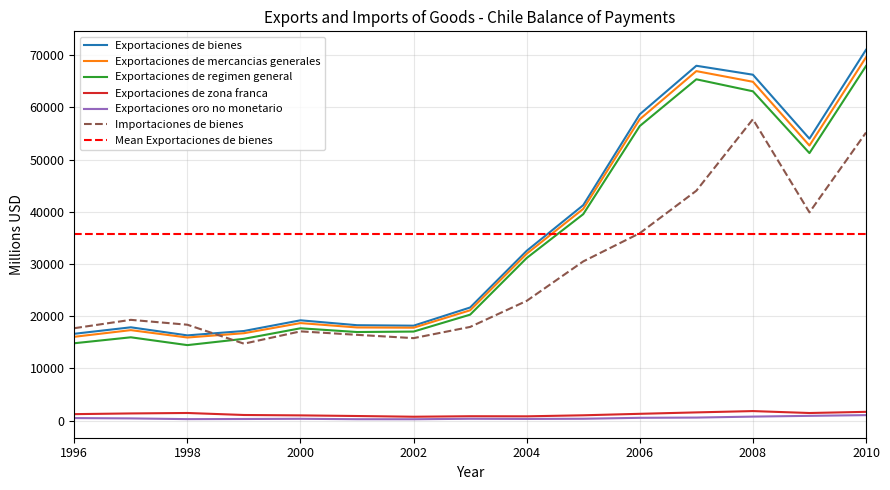

What is the value of the Exportaciones oro no monetario point at the 4th from the left?

304